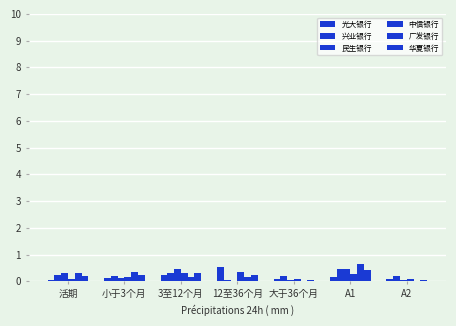

Which has a higher value, 3至12个月 or A2?

3至12个月